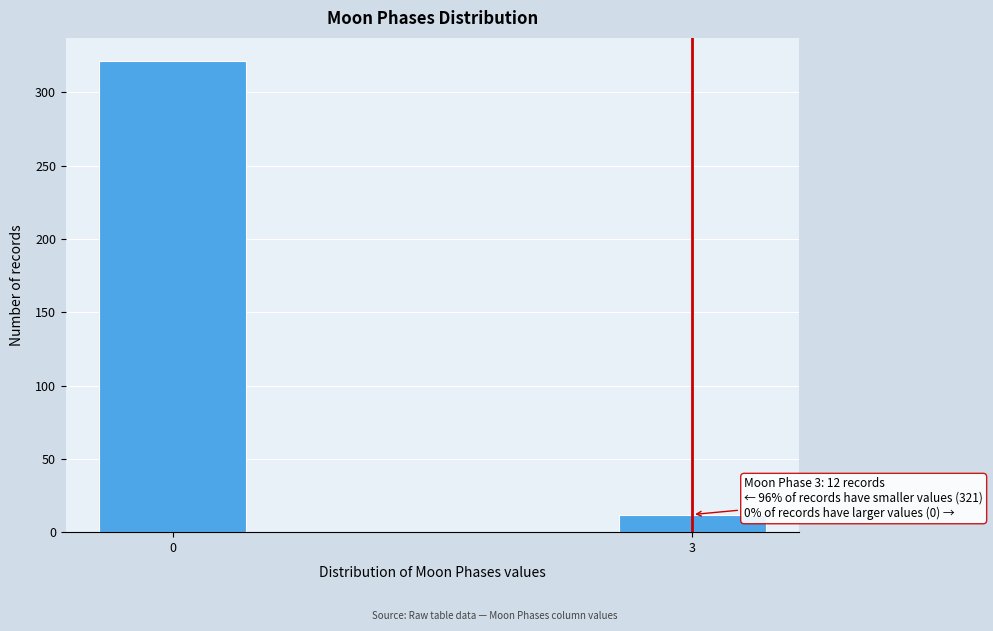

Reading right to left, transcribe all the data shown in this chart.

3=12	0=321